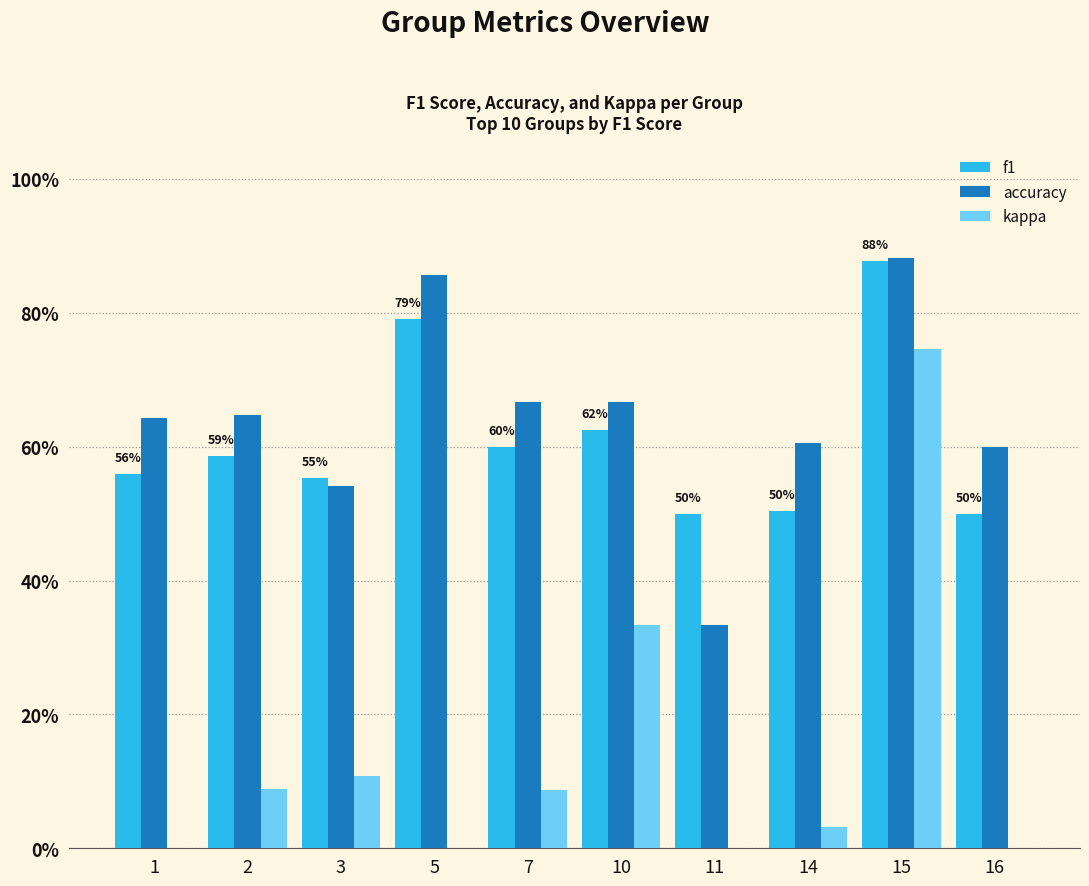

Does the chart contain stacked bars?

No